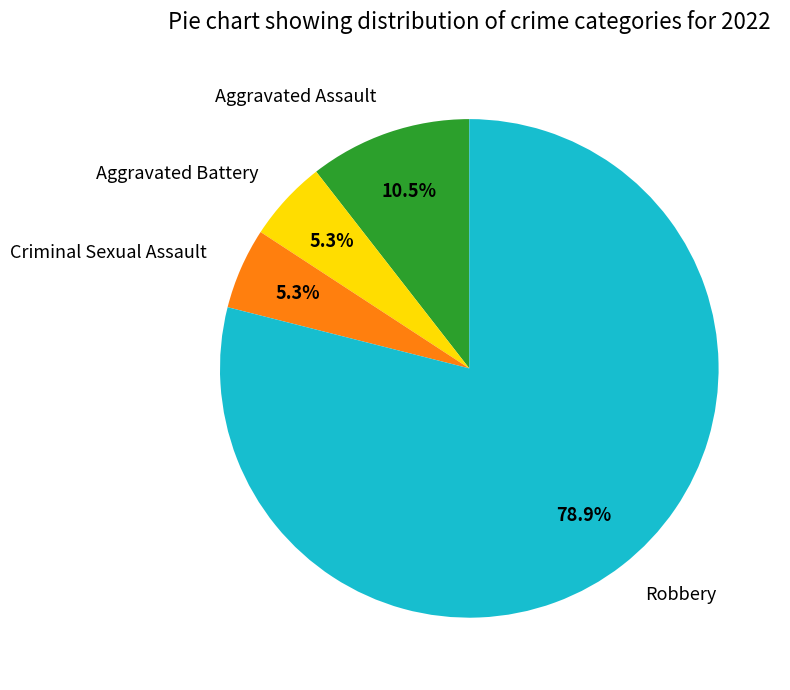

The Aggravated Battery slice represents 5% of the pie. True or false?

True